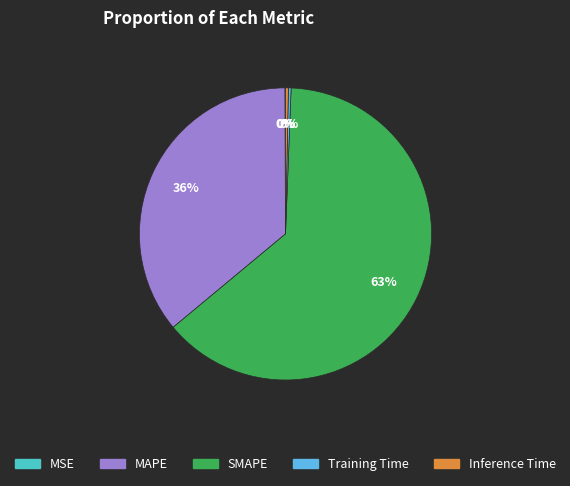

Does SMAPE account for over 50% of the chart?

Yes